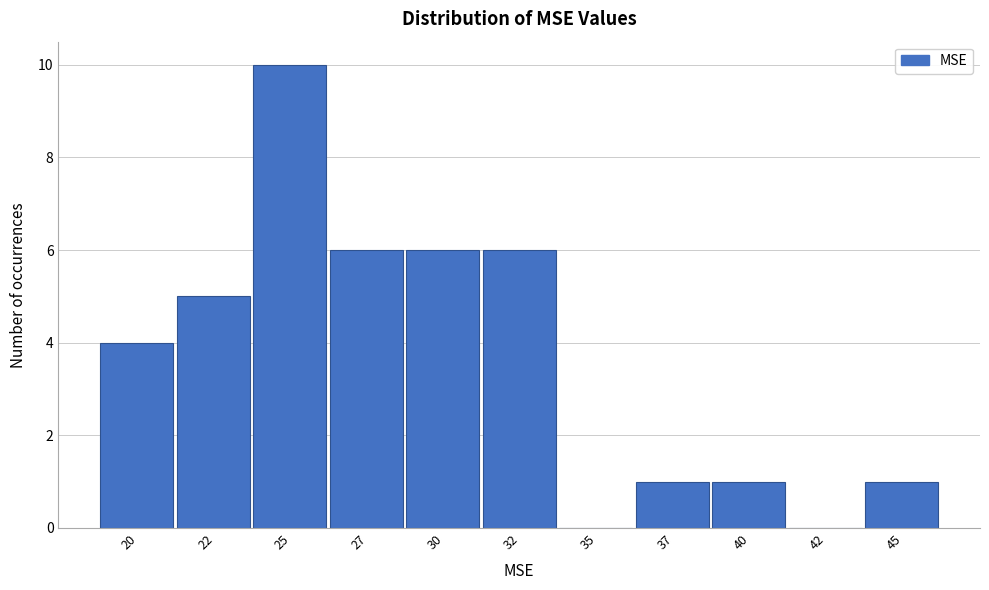

Reading right to left, extract all data points from this chart.

45=1	42=0	40=1	37=1	35=0	32=6	30=6	27=6	25=10	22=5	20=4